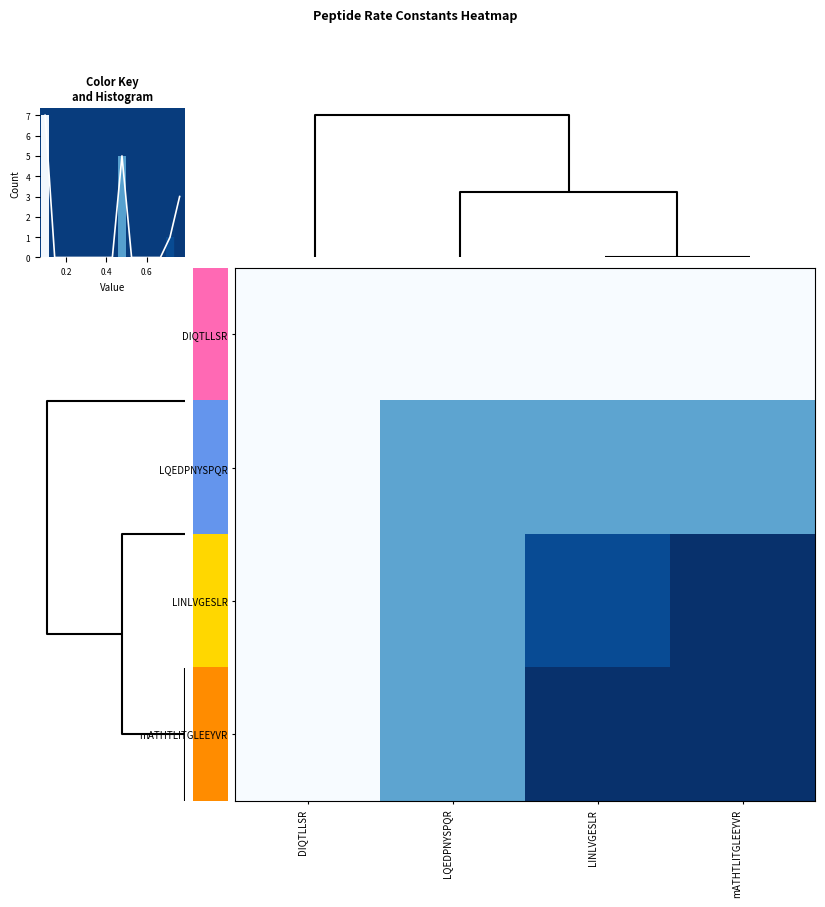

What is the difference between the second highest and minimum values in the LQEDPNYSPQR series?

0.4